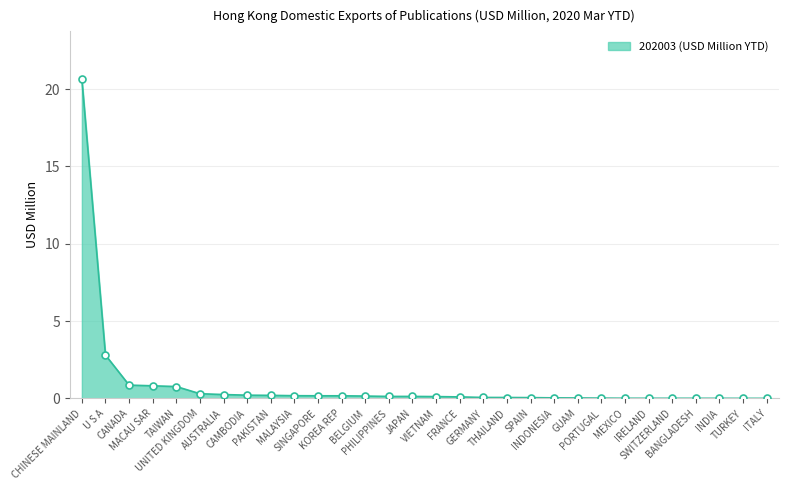

What is the change in value from CANADA to INDONESIA?

-0.8